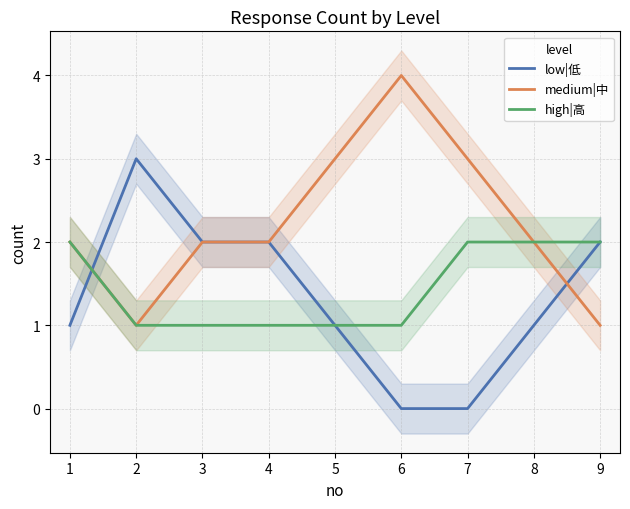

What is the difference between the second highest and minimum values in the low|低 series?

2